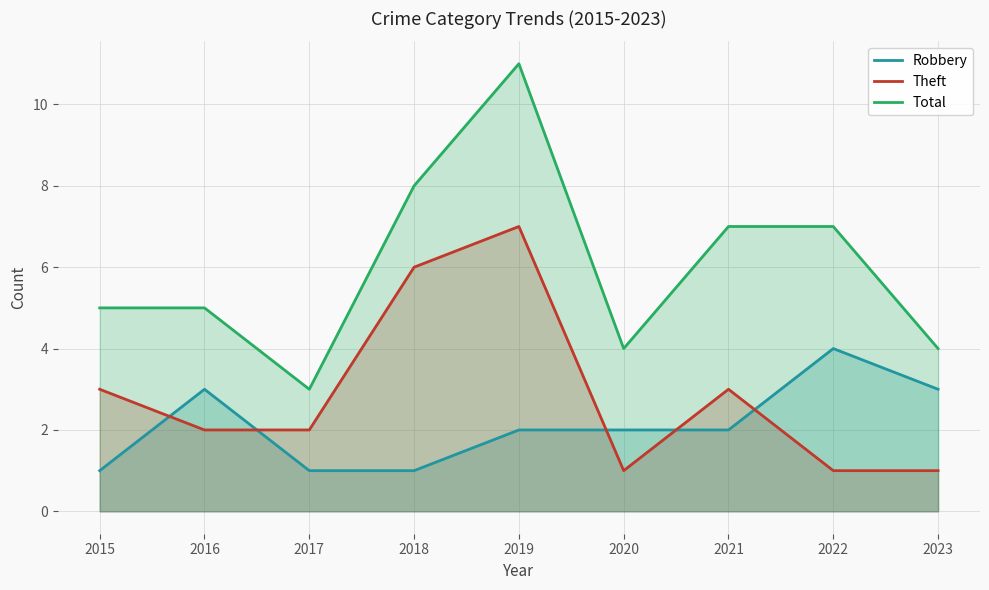

Rank the series by their average value, from highest to lowest.

Total, Theft, Robbery